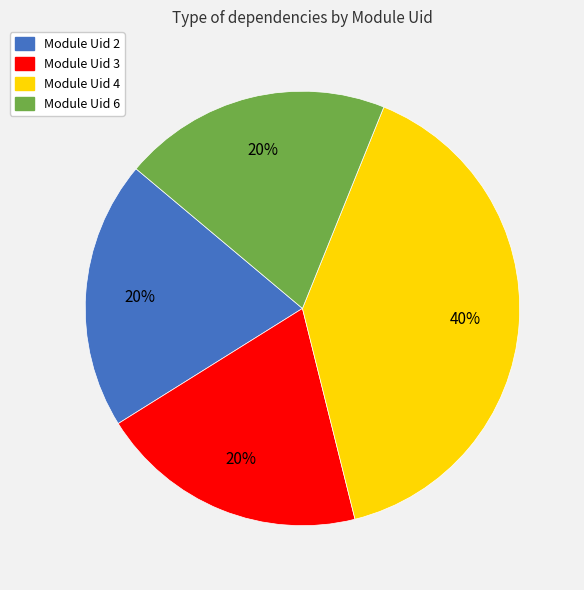

Is there any slice that represents more than half of the pie?

No